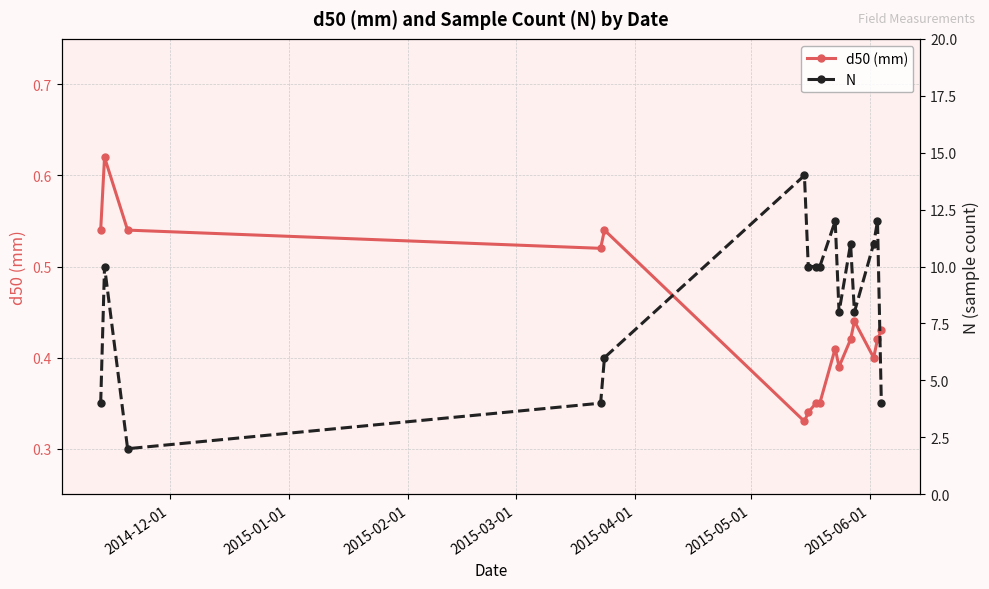

Which series has the largest range (max minus min)?

N